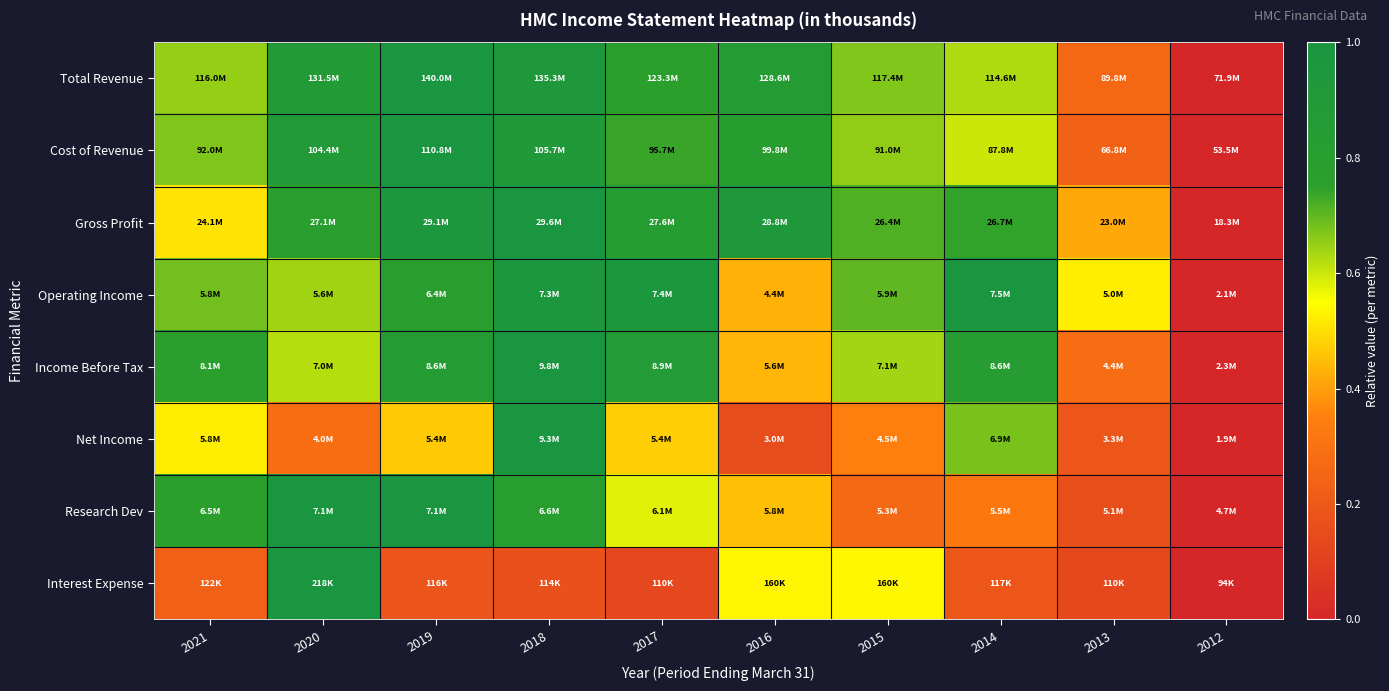

Which has a higher value, 2014 or 2021?

2021